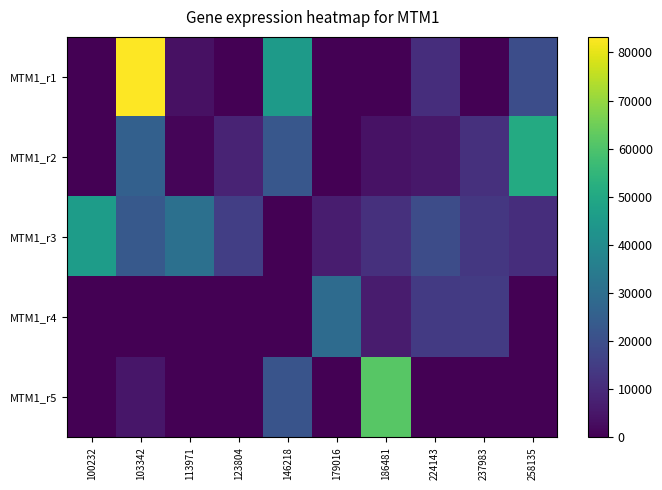

Reading left to right, extract all data points from this chart.

MTM1_r1: 100232=0	103342=83237	113971=3868	123804=0	146218=45459	179016=0	186481=0	224143=10876	237983=0	258135=19585
MTM1_r2: 100232=0	103342=25418	113971=1209	123804=8147	146218=22452	179016=0	186481=3948	224143=5297	237983=11582	258135=50848
MTM1_r3: 100232=46028	103342=23121	113971=30734	123804=15571	146218=0	179016=6506	186481=11545	224143=19345	237983=13566	258135=10864
MTM1_r4: 100232=0	103342=0	113971=0	123804=0	146218=0	179016=29216	186481=6397	224143=14156	237983=14628	258135=0
MTM1_r5: 100232=0	103342=5089	113971=0	123804=0	146218=21492	179016=0	186481=61502	224143=0	237983=0	258135=0